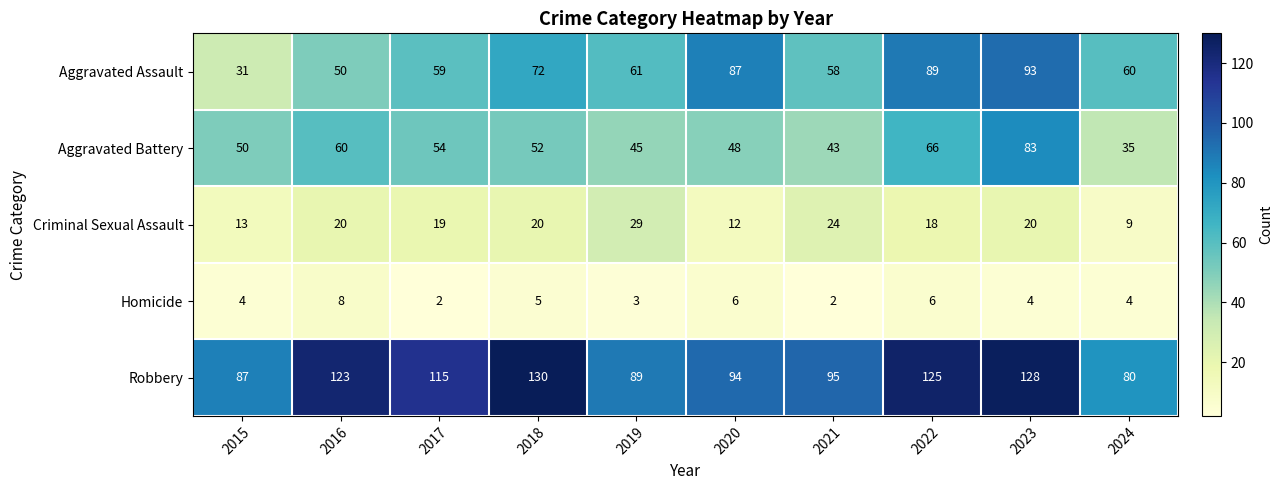

What is the sum of the Robbery values at 2024 and 2020?

174